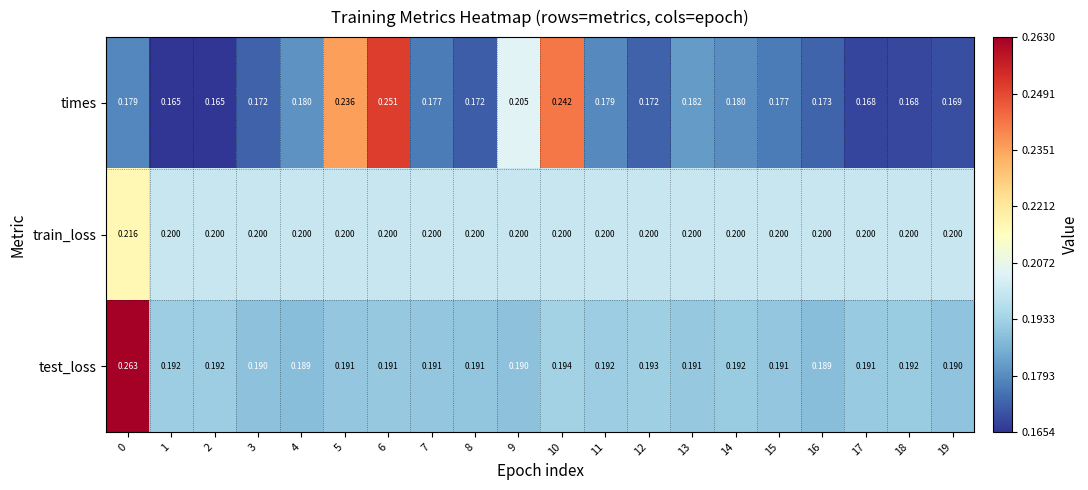

List the series in order of their peak value, lowest first.

train_loss, times, test_loss